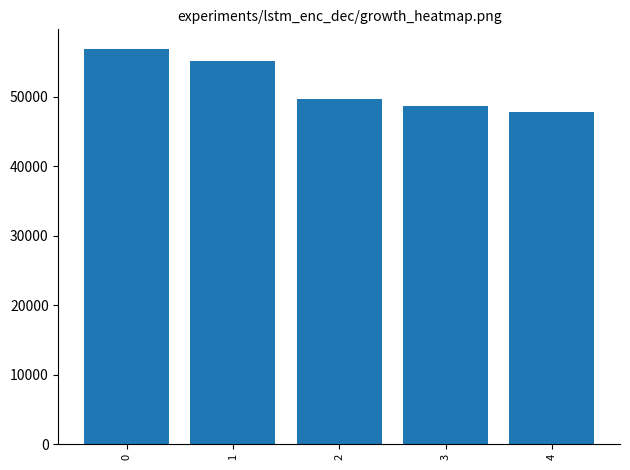

Between 3 and 2, which is larger?

2